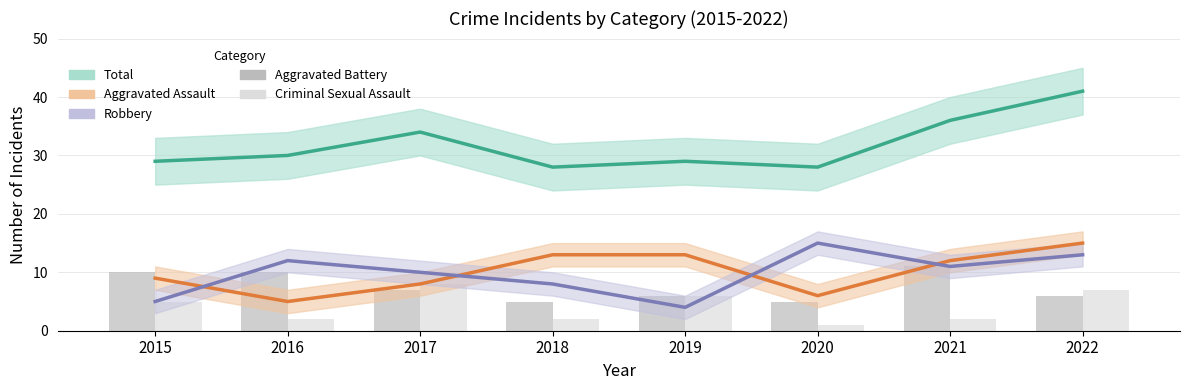

What are all the series names shown in the legend?

Total, Aggravated Assault, Robbery, Aggravated Battery, Criminal Sexual Assault